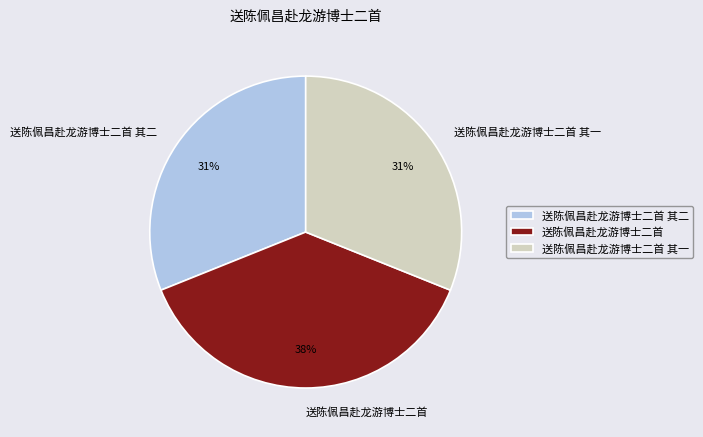

What is the ratio of the value at 送陈佩昌赴龙游博士二首 其二 to the value at 送陈佩昌赴龙游博士二首 其一?

1.0